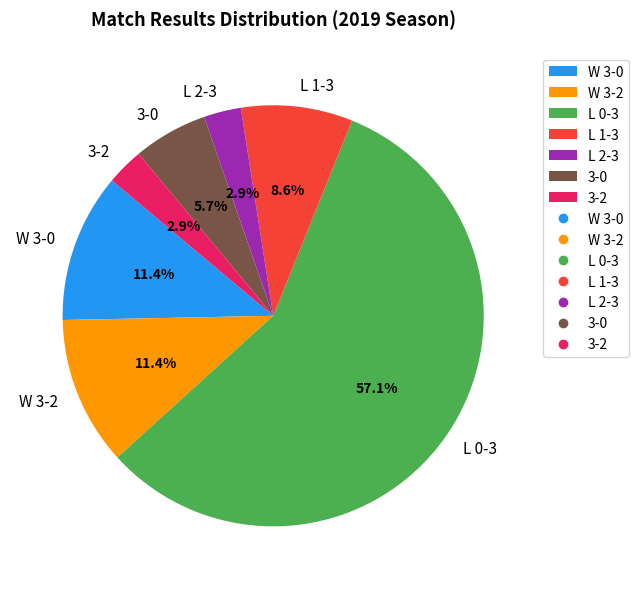

Does L 0-3 account for over 50% of the chart?

Yes